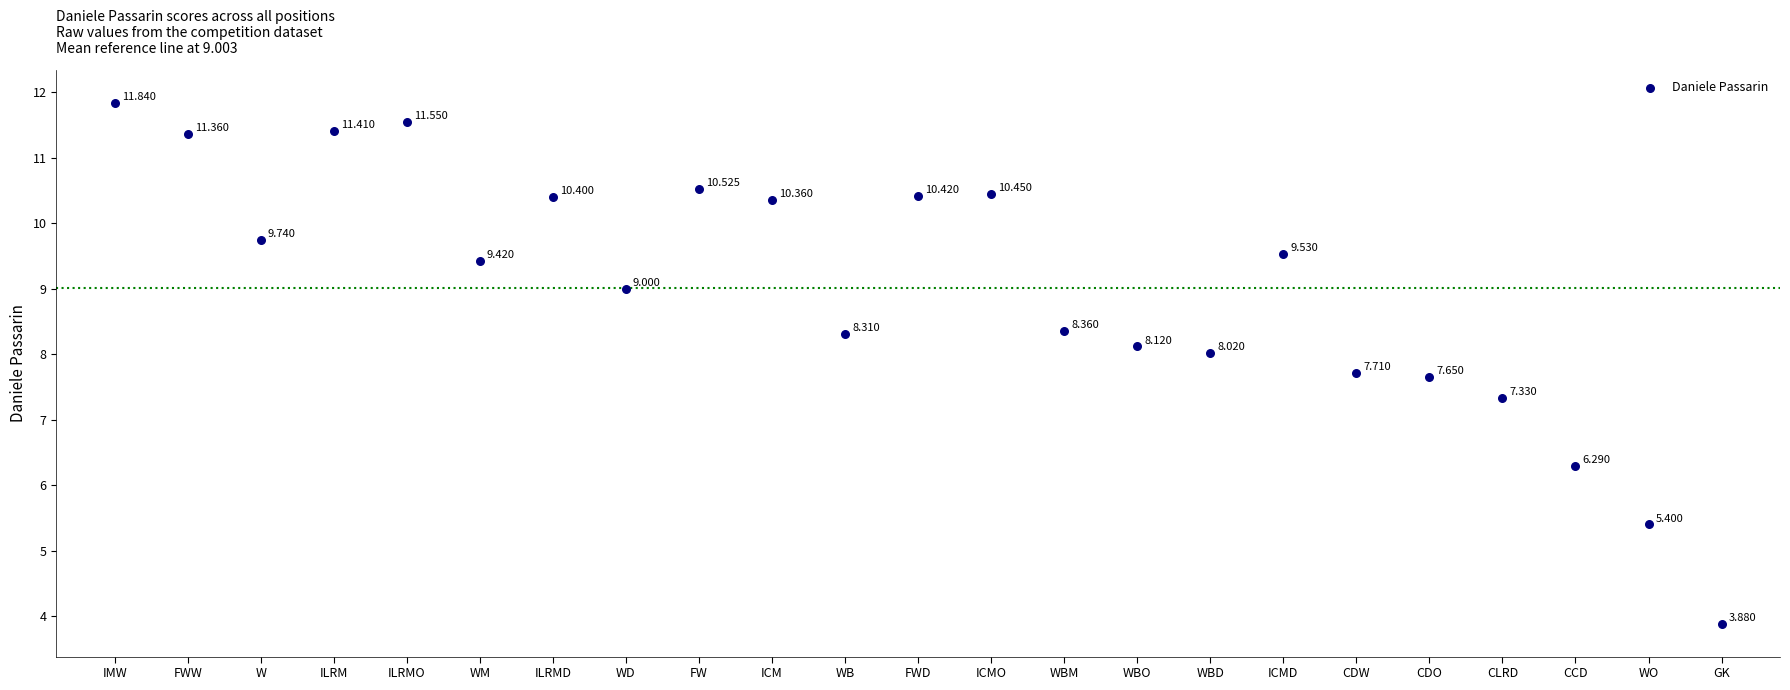

How many data points are displayed?

23